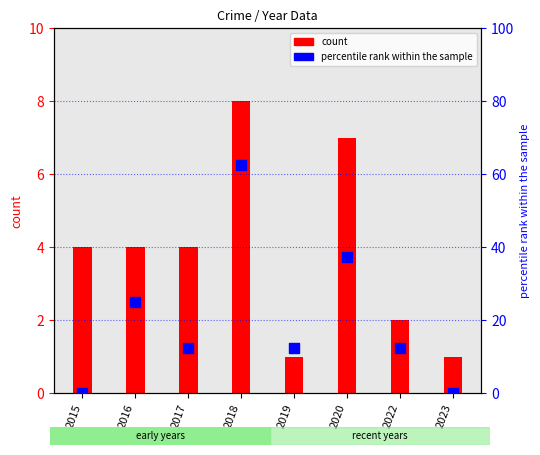

At how many categories does at least one series exceed 3?

7